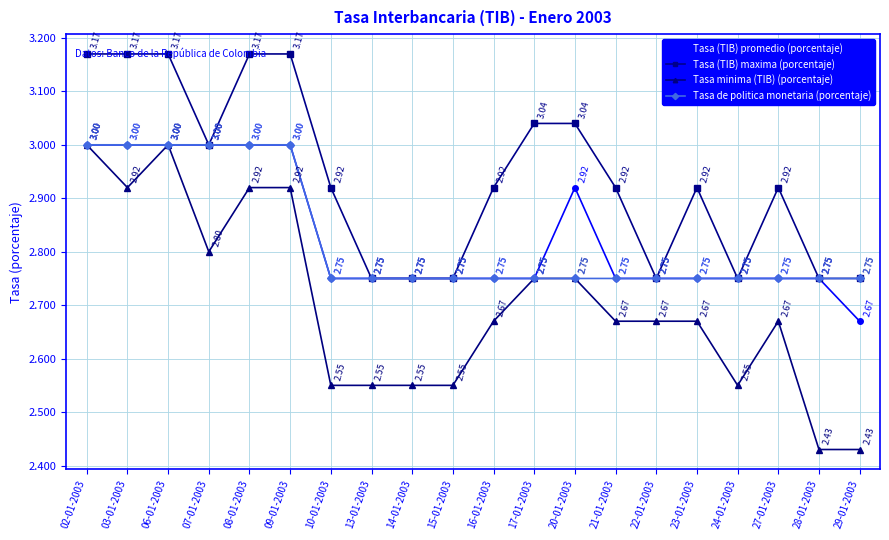

Count the number of data series in this chart.

4